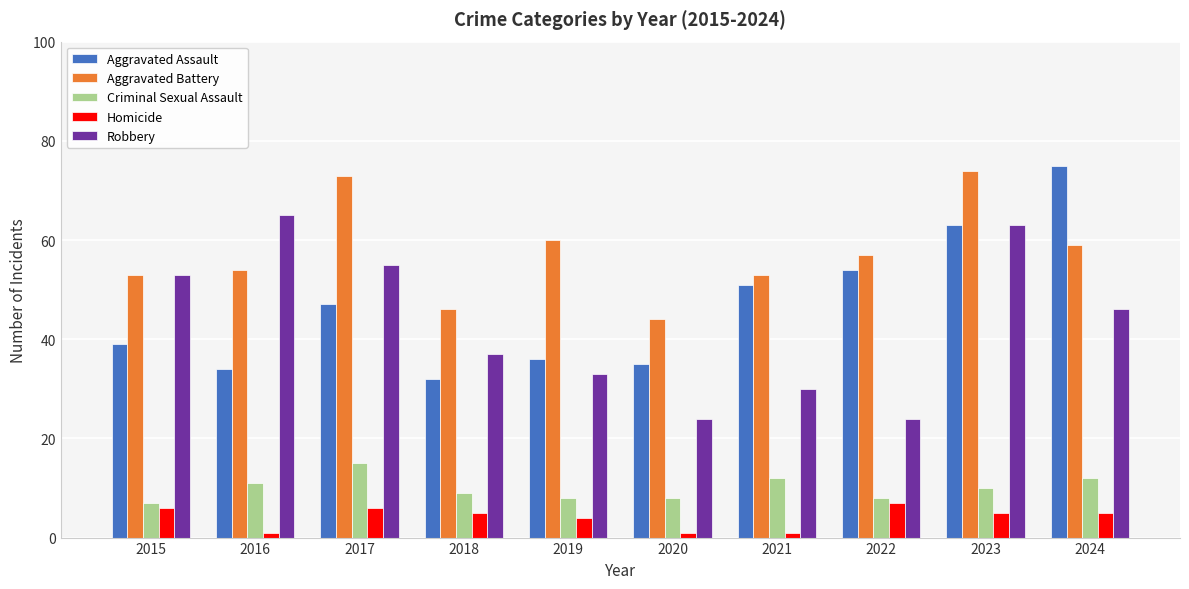

What is the value of the Criminal Sexual Assault bar at the 4th from the left?

9